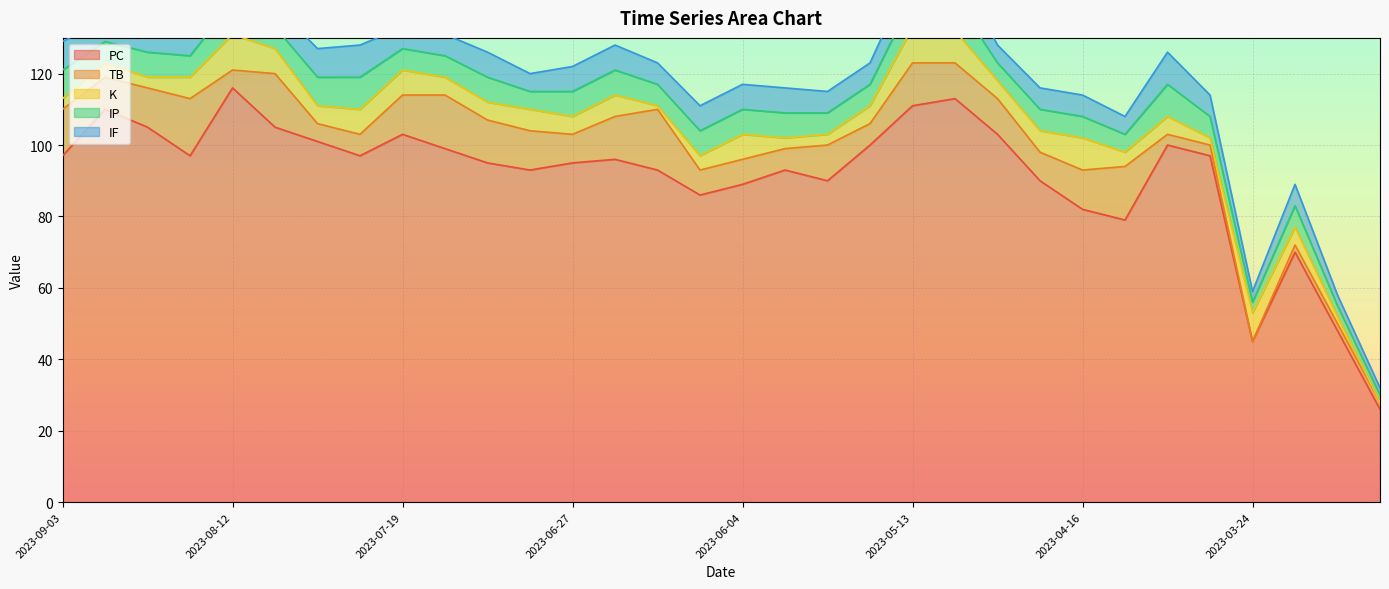

Rank the series by their maximum value, from lowest to highest.

IP, IF, K, TB, PC